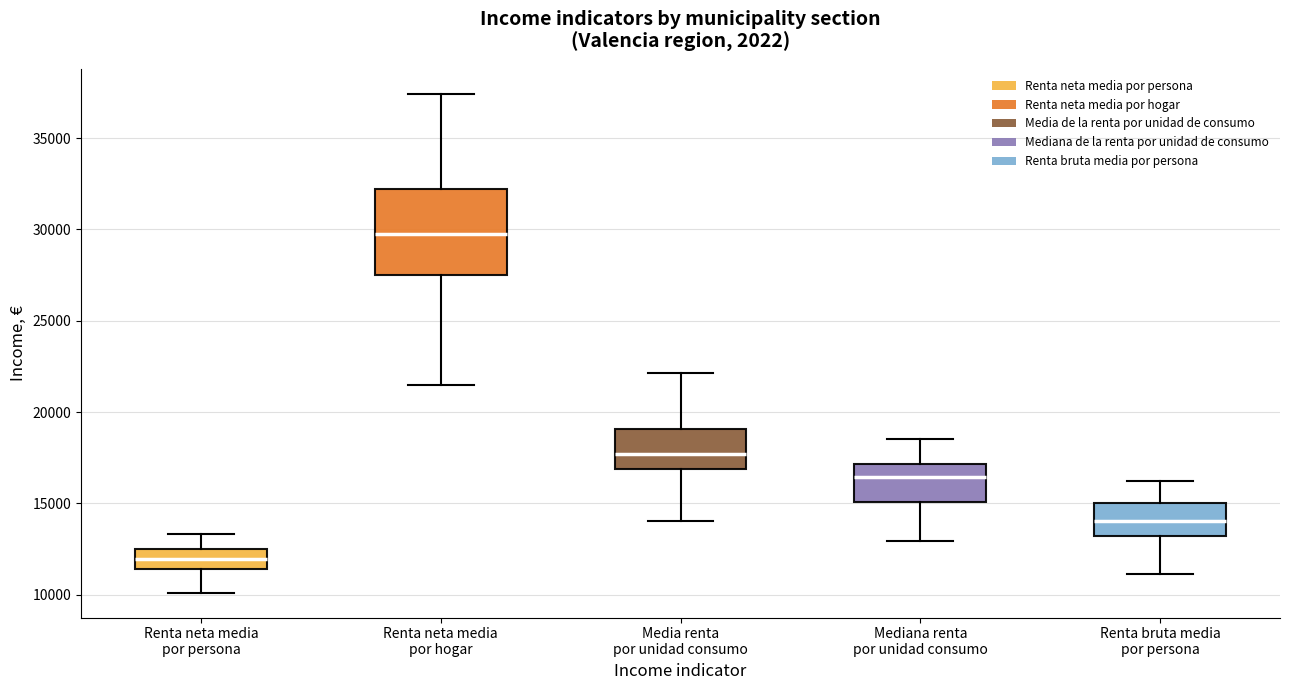

Where is the lower edge of the box for Renta neta media por hogar on the y-axis? The values are not printed on the chart, so give them approximately, as read against the axis.

27500